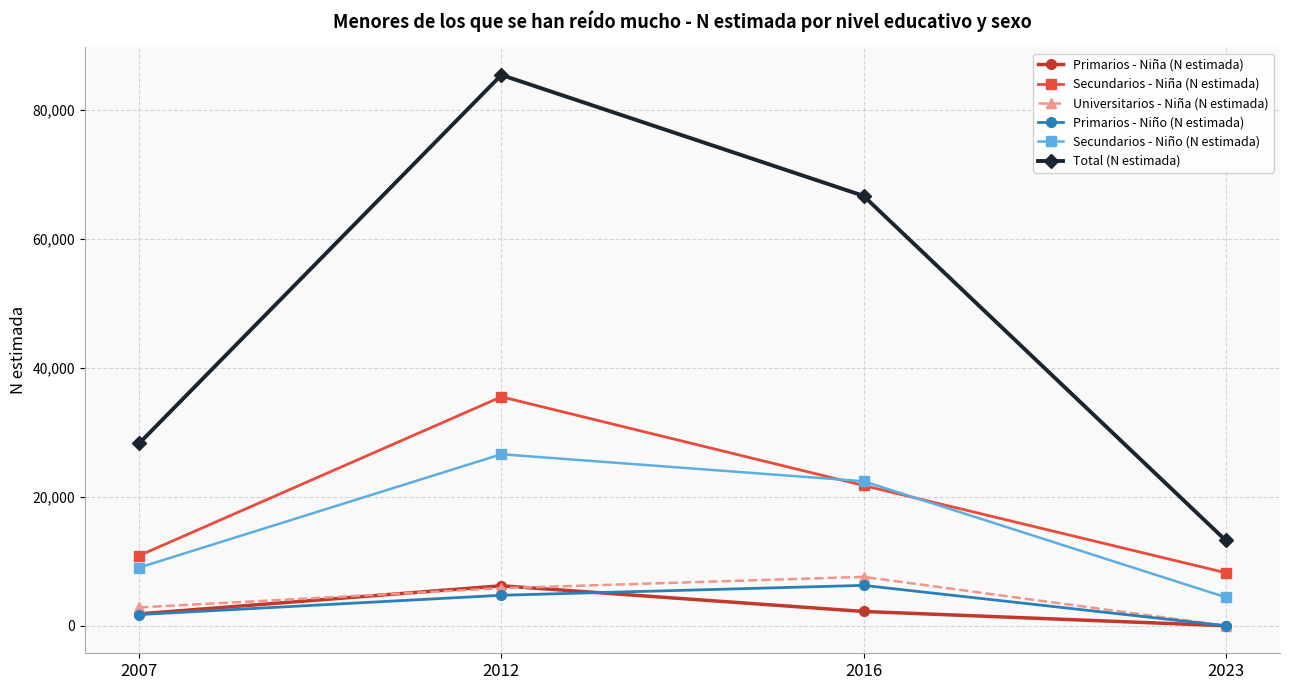

At which category is the sum across all series the highest?

2012